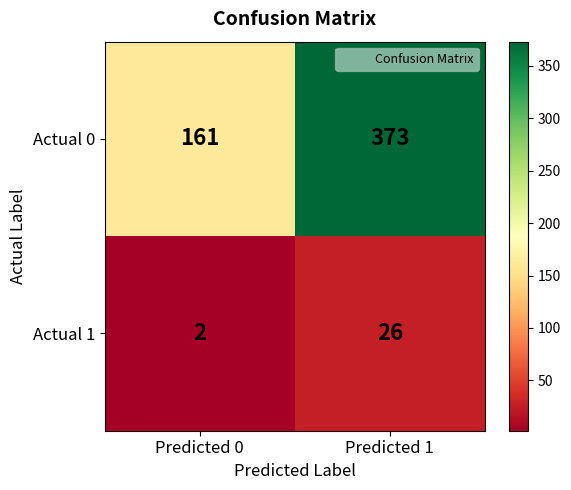

Is it true that Actual 0 equals 161 at Predicted 0?

True